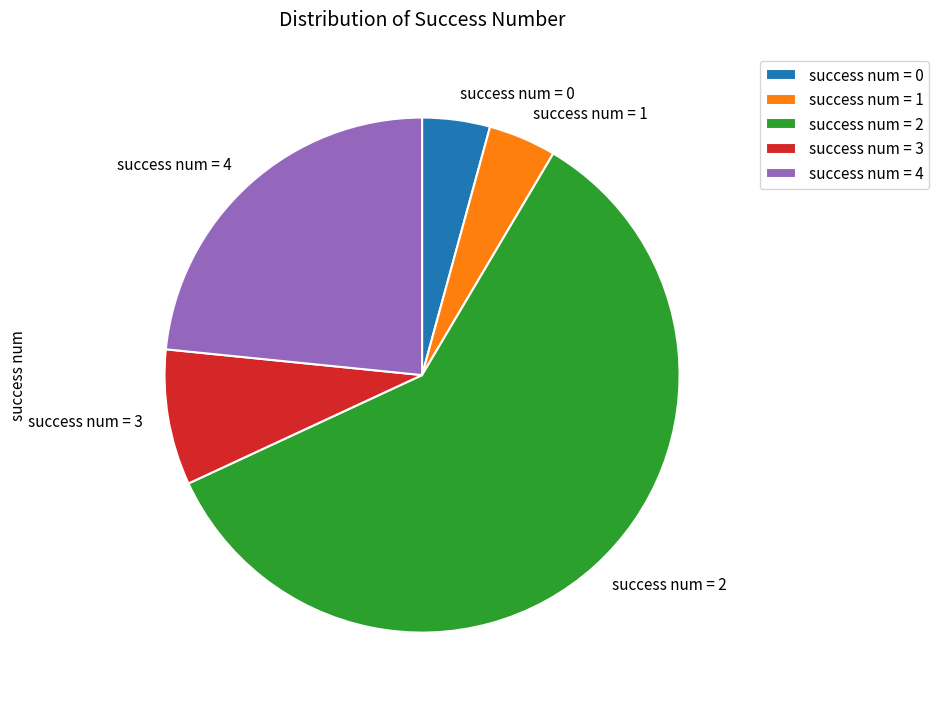

How many slices are in this pie chart?

5